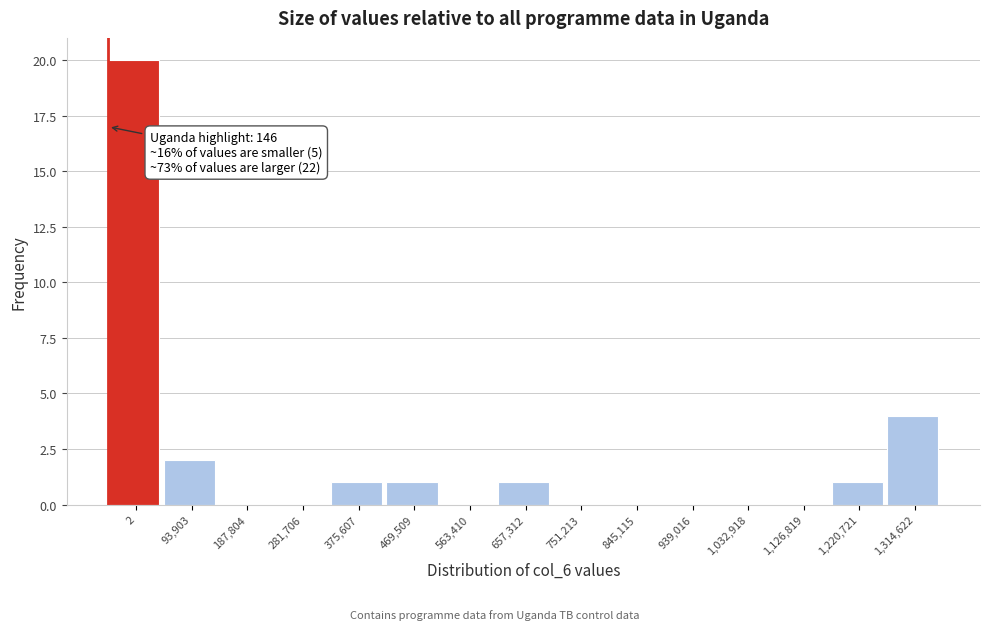

Reading left to right, what are all the values shown in this chart?

2=20	93,903=2	187,804=0	281,706=0	375,607=1	469,509=1	563,410=0	657,312=1	751,213=0	845,115=0	939,016=0	1,032,918=0	1,126,819=0	1,220,721=1	1,314,622=4